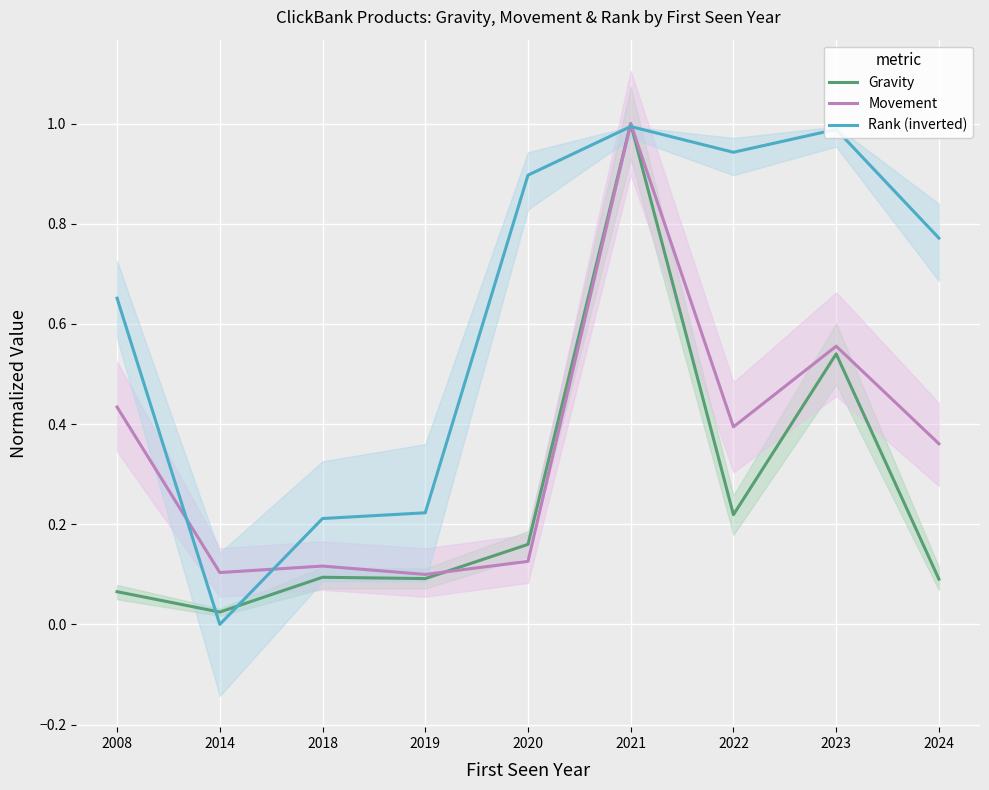

What is the maximum value shown in the chart?

1.0